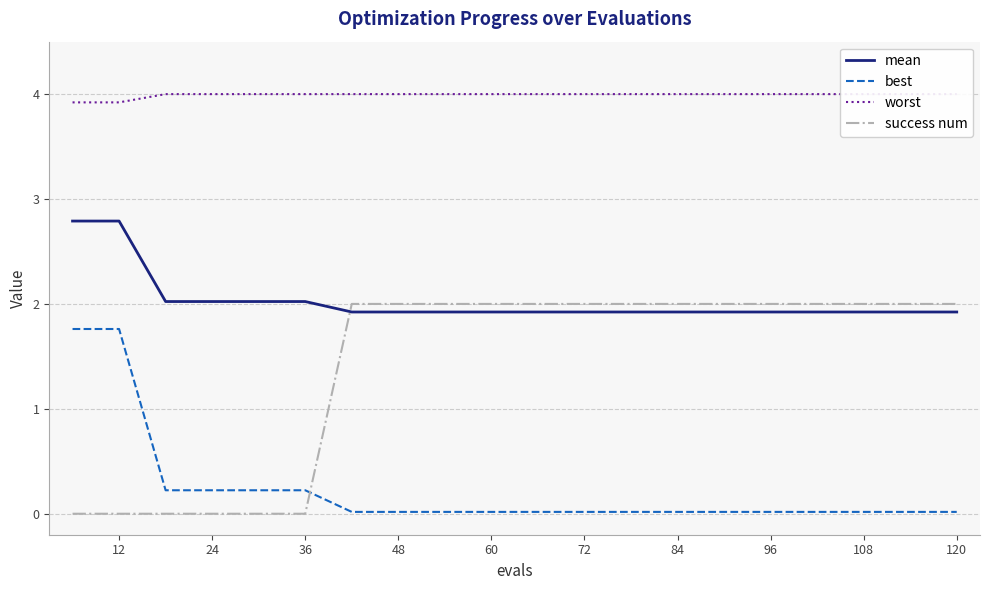

List the series in order of their peak value, lowest first.

best, success num, mean, worst